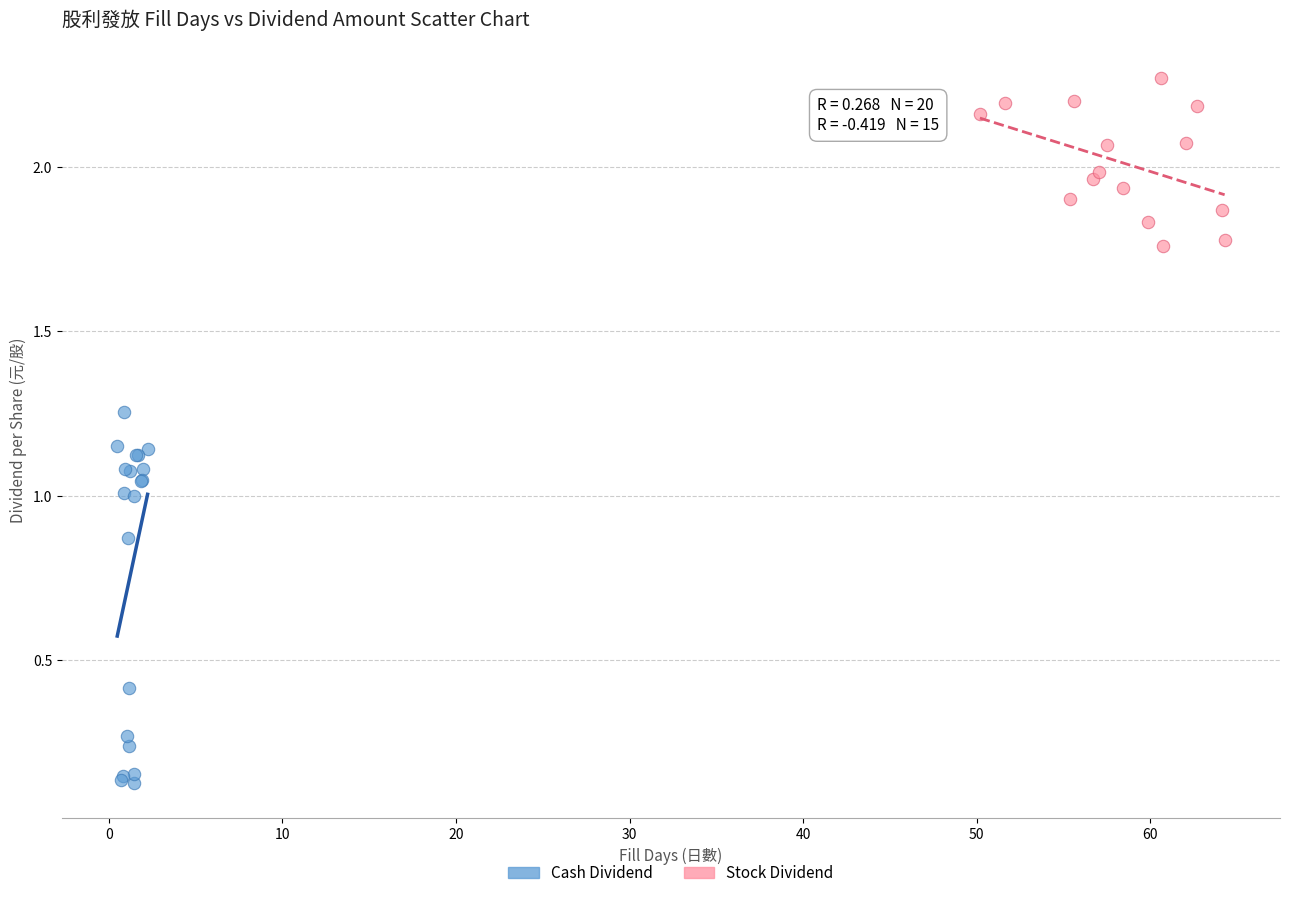

Which series contains the lowest Y value?

Cash Dividend